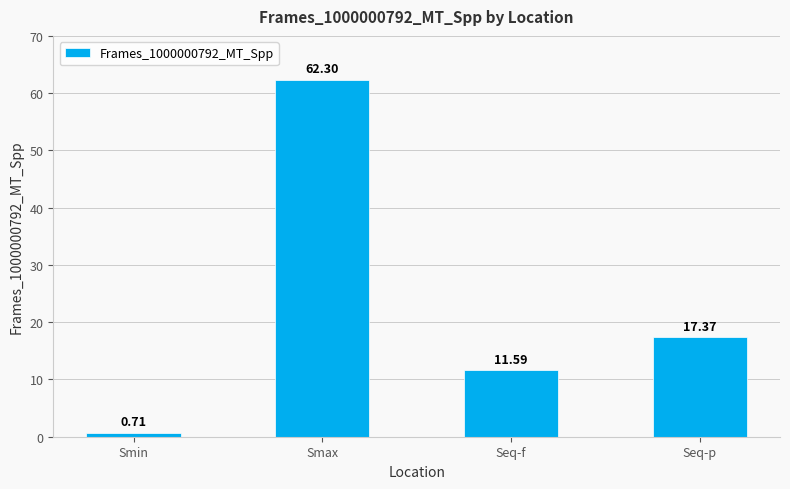

Between Seq-f and Smax, which is larger?

Smax